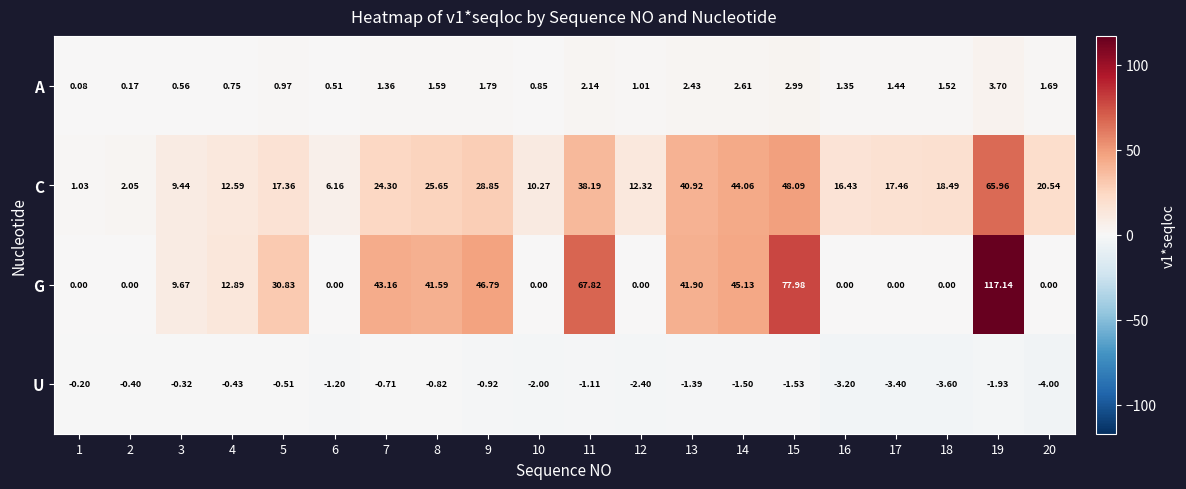

Which series has the largest total across all categories?

G